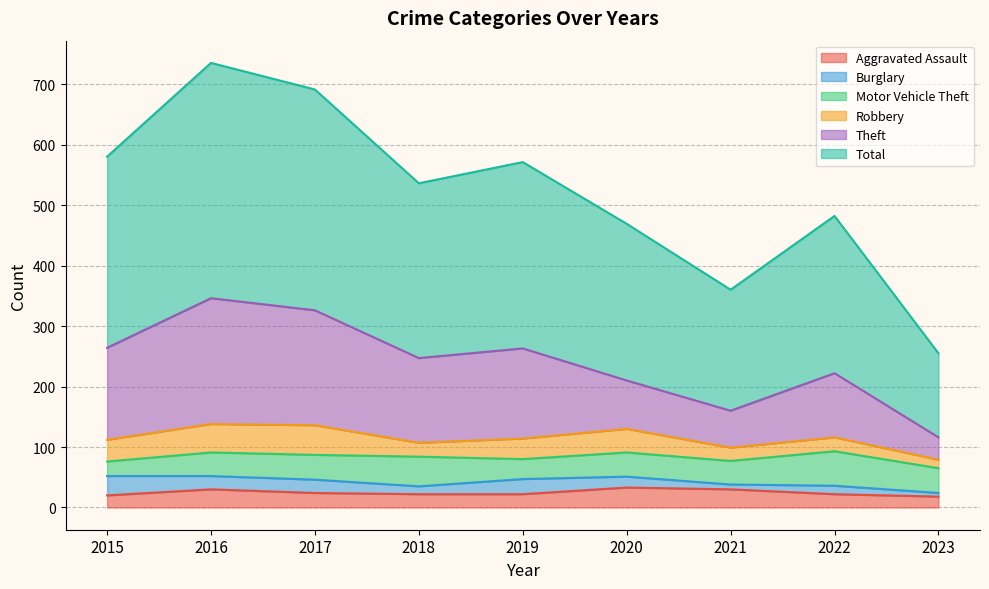

Which series has the widest spread of values?

Total